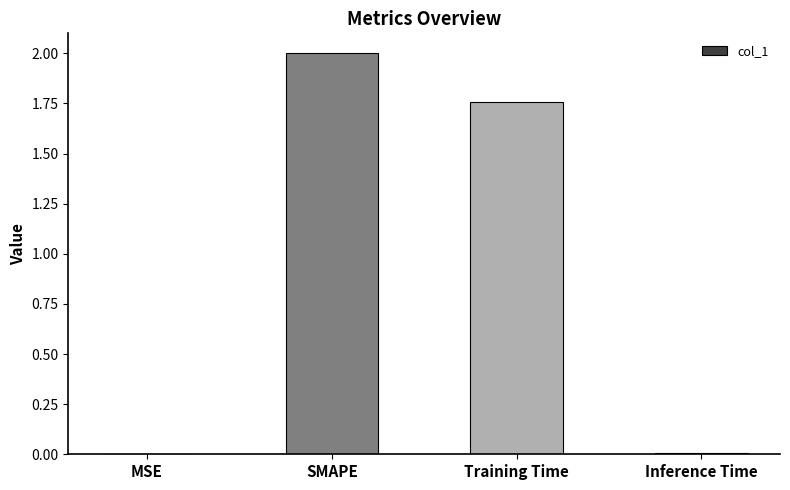

Where is the data nearest to the value 1?

Training Time